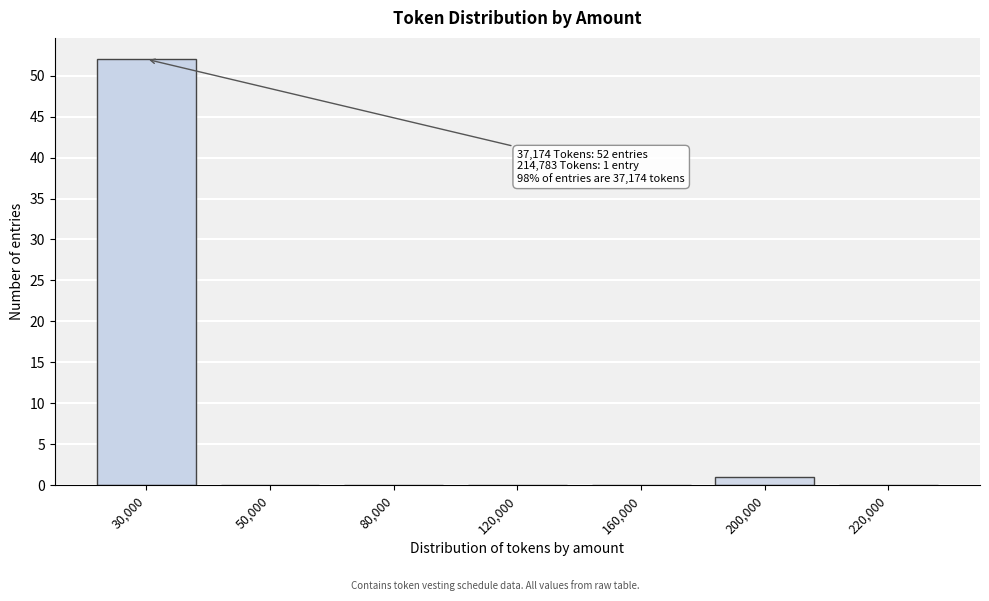

Reading left to right, transcribe all the data shown in this chart.

30,000=52	50,000=0	80,000=0	120,000=0	160,000=0	200,000=1	220,000=0